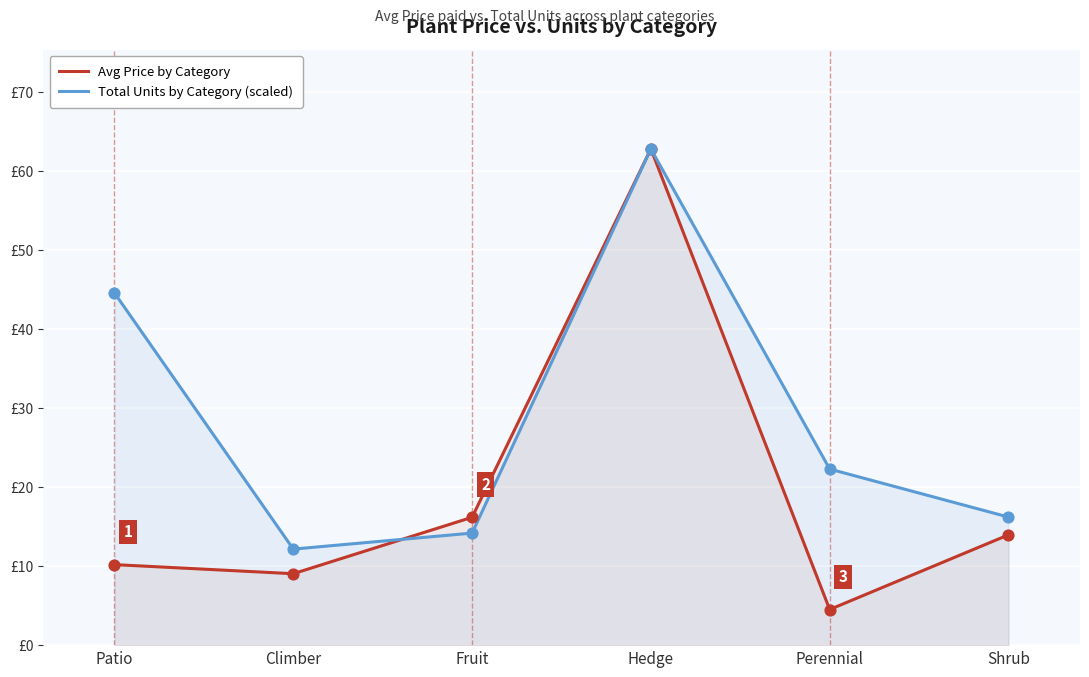

Which series has the largest total across all categories?

Total Units by Category (scaled)